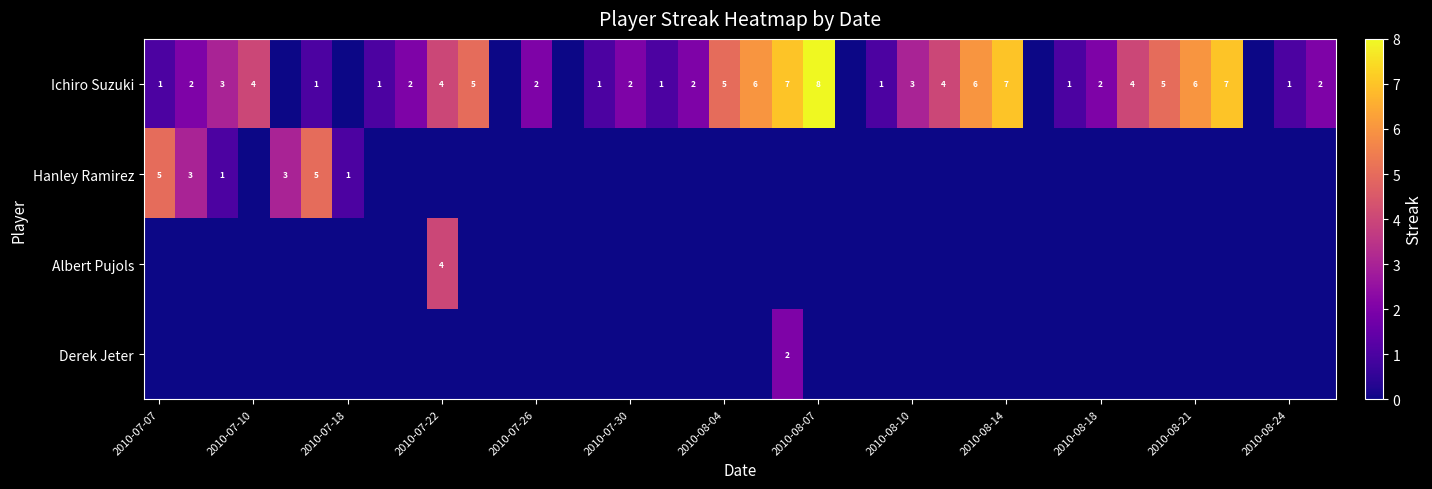

Is it true that Albert Pujols equals 7 at 2010-07-22?

False